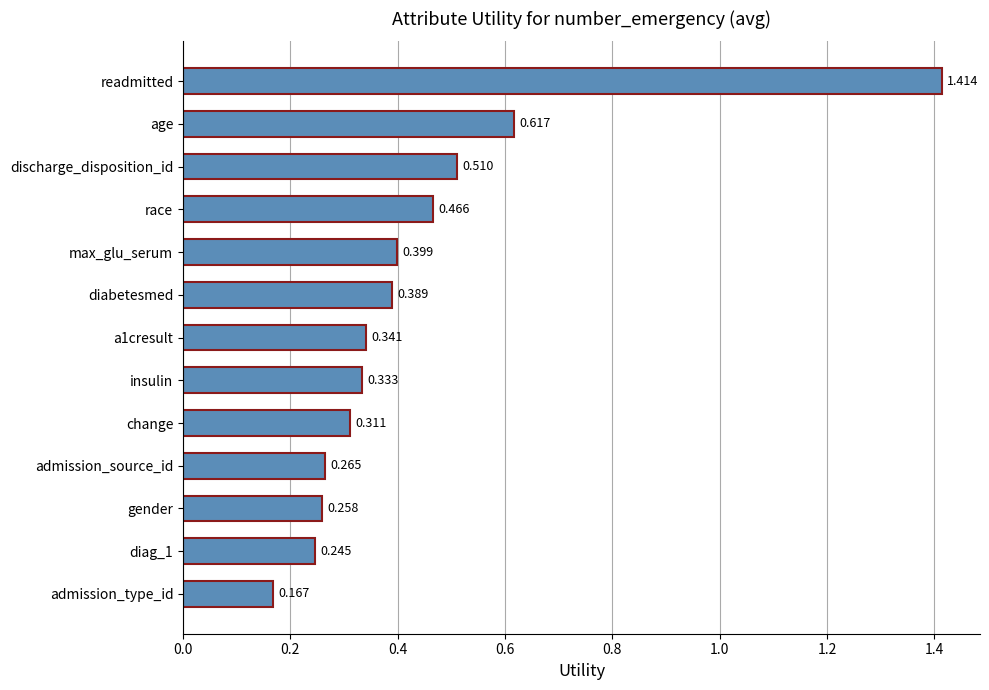

What is the sum of all values?

5.7